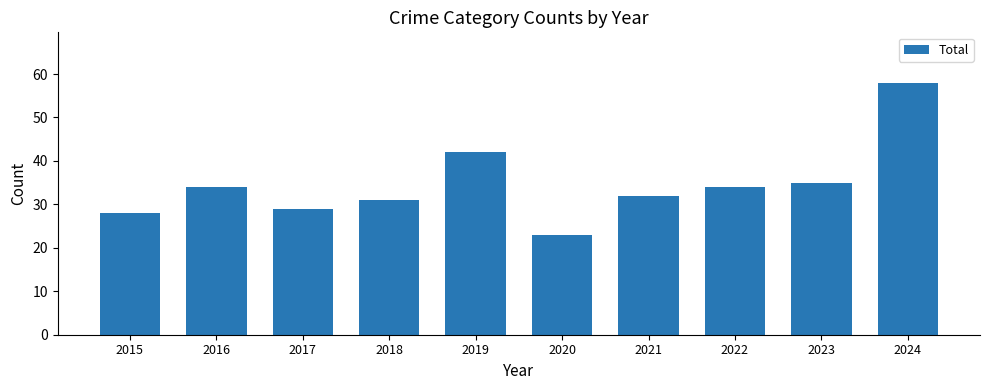

Count the number of data series in this chart.

1